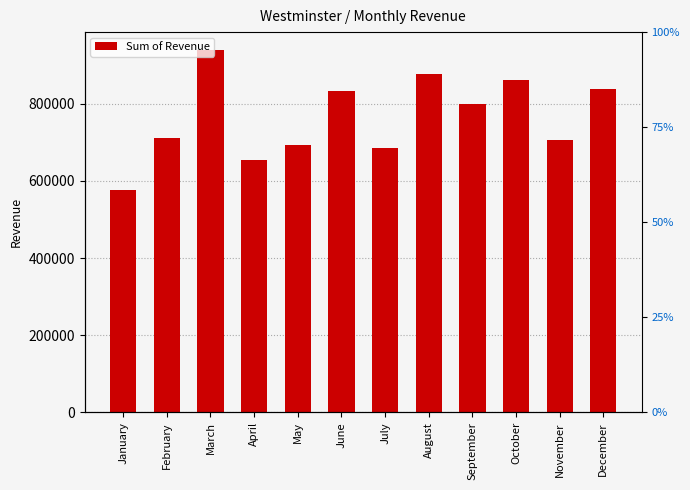

What is the difference between the second highest and minimum values?

302181